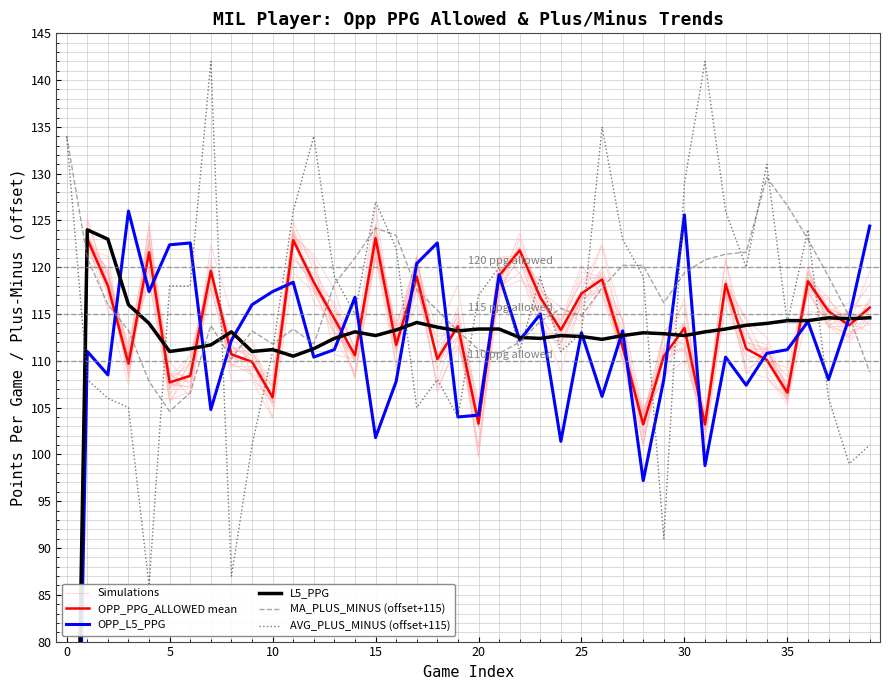

The value of MA_PLUS_MINUS (offset+115) at 28 is 120.2. True or false?

True